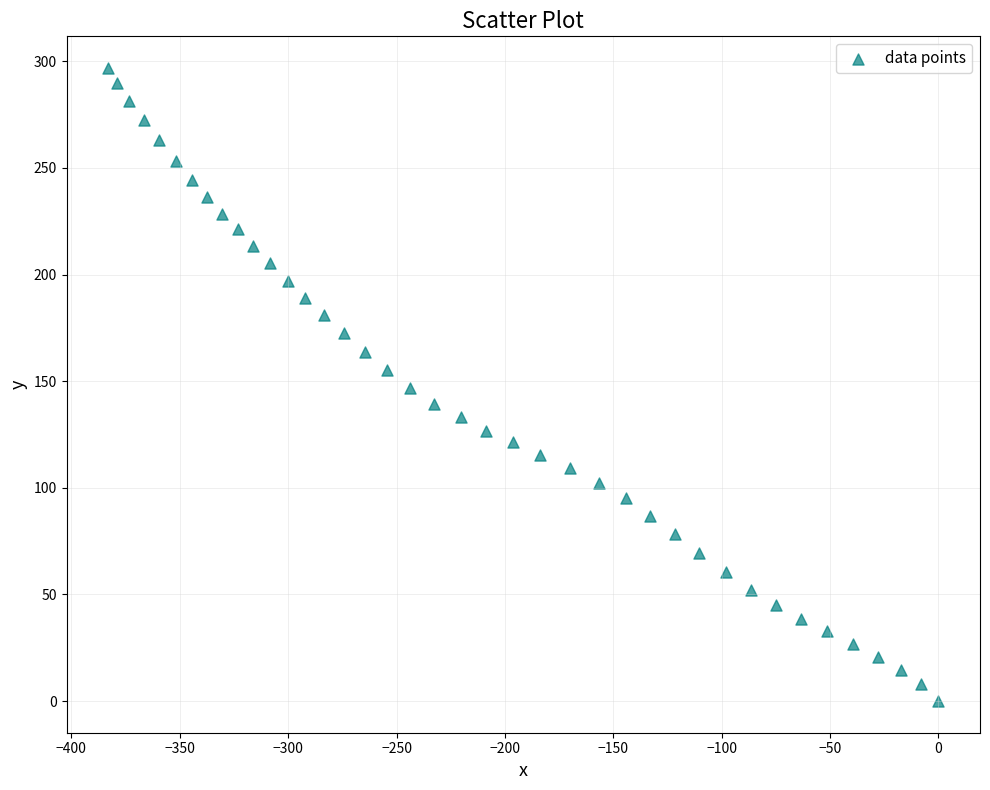

What is the range of Y values (max minus min)?

296.9